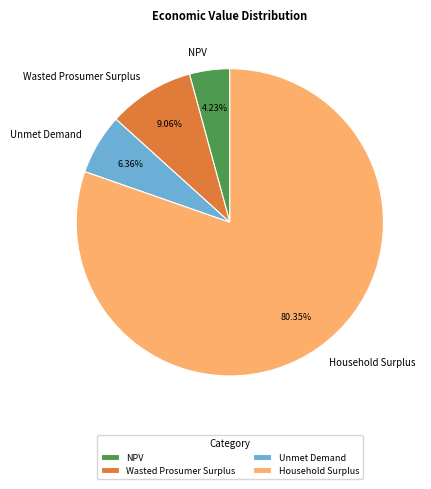

How many segments does this pie chart have?

4